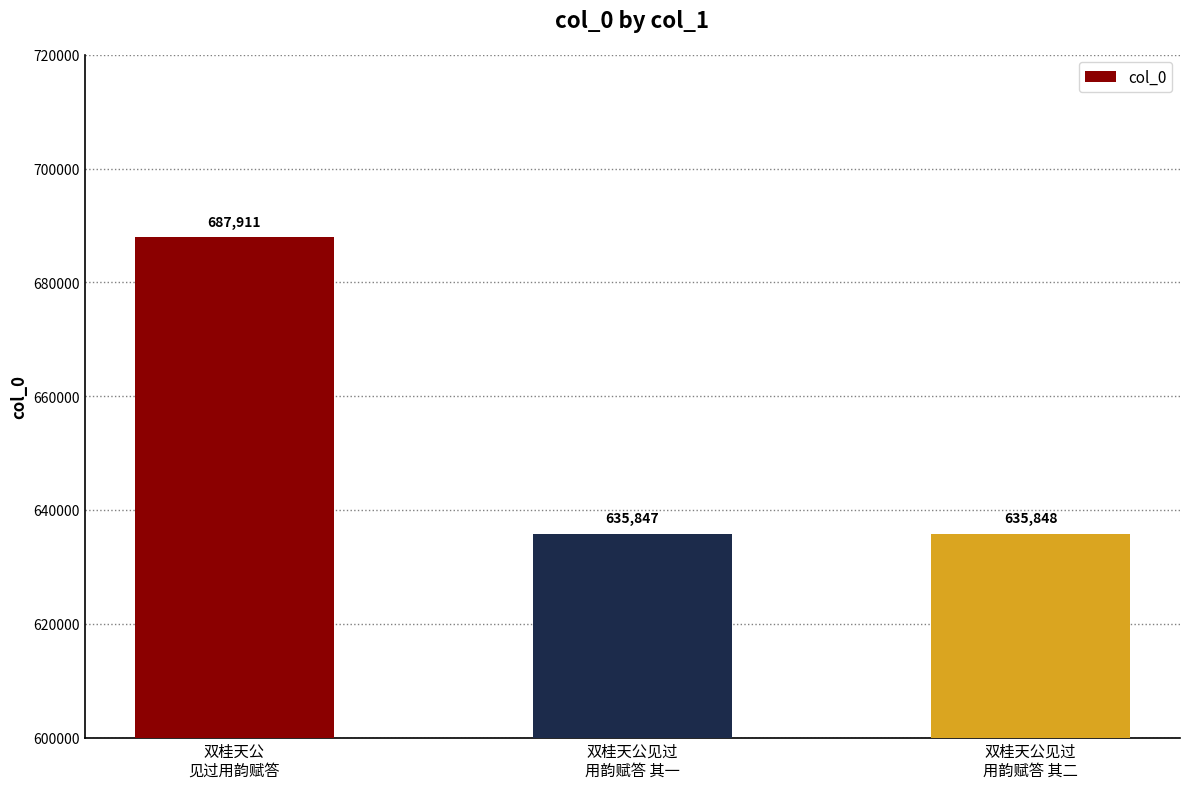

Rank the categories by value from highest to lowest.

双桂天公
见过用韵赋答, 双桂天公见过
用韵赋答 其二, 双桂天公见过
用韵赋答 其一